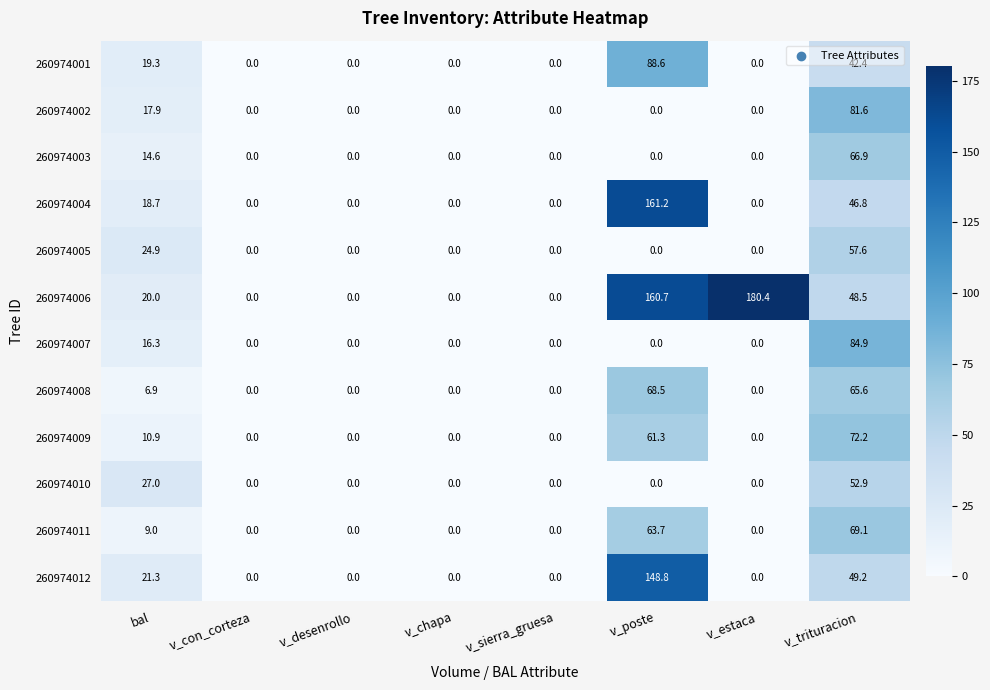

The 260974009 series shows 116.6 at v_trituracion. True or false?

False